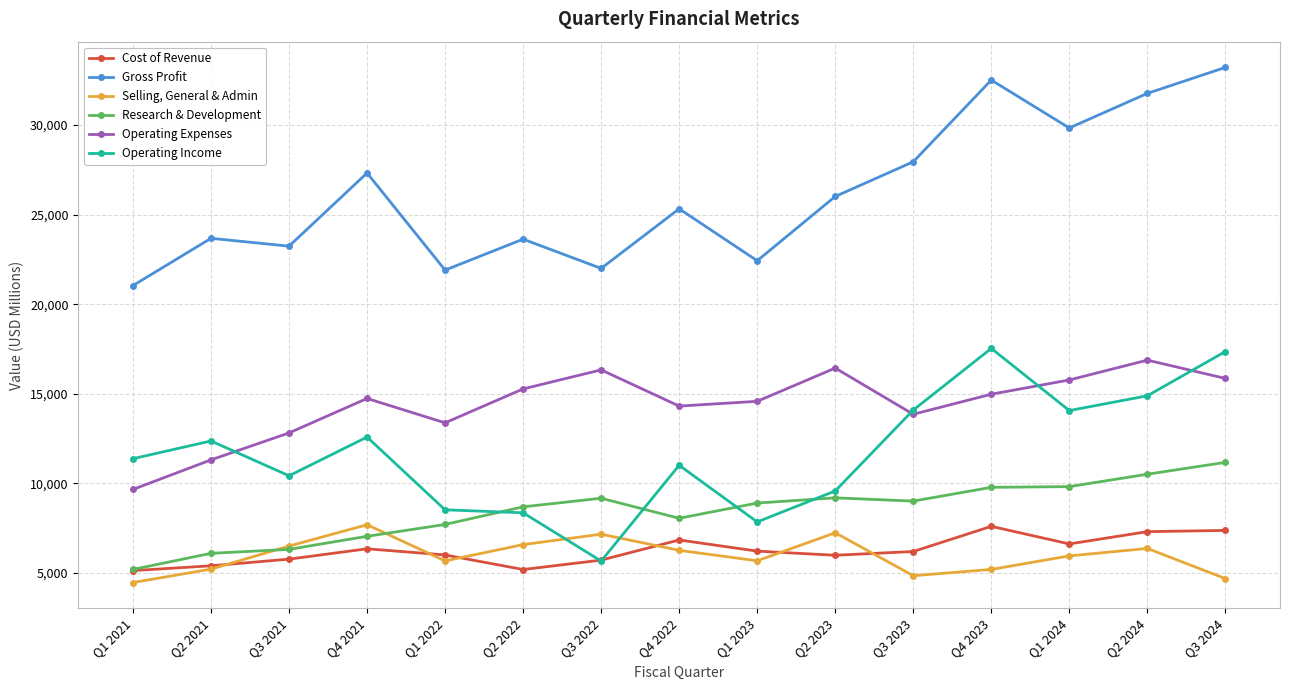

Which series changed the most between Q3 2021 and Q3 2024?

Gross Profit